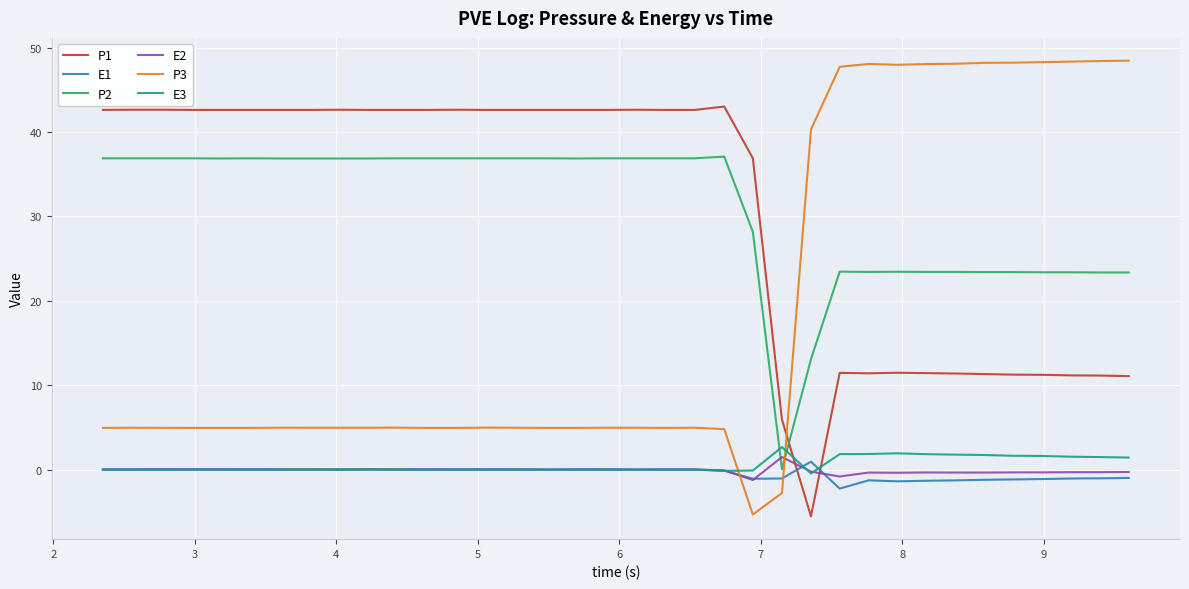

Is this an area chart (filled region under the line)?

No